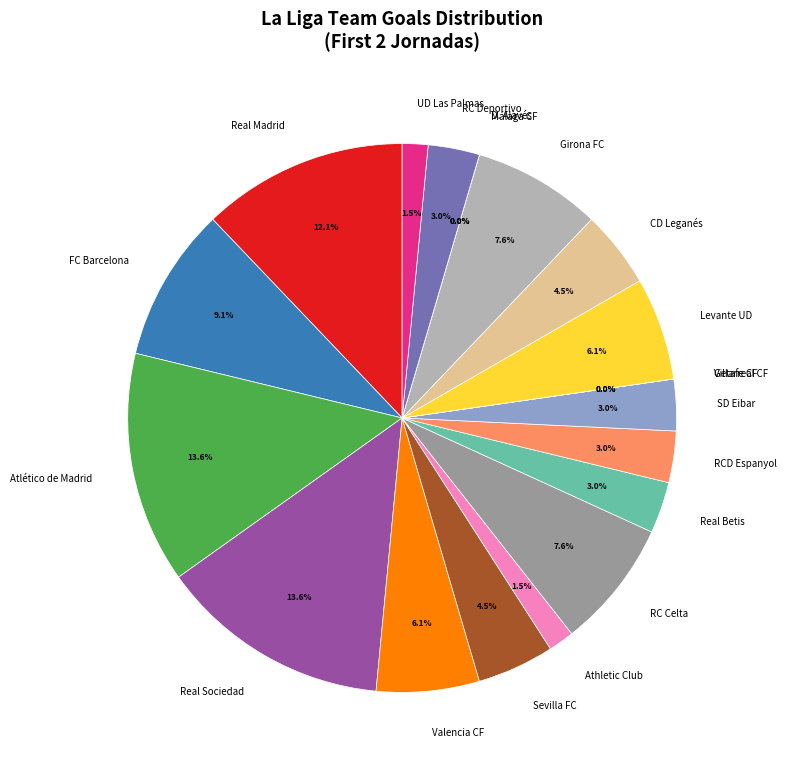

What is the smallest slice in the pie chart?

Getafe CF